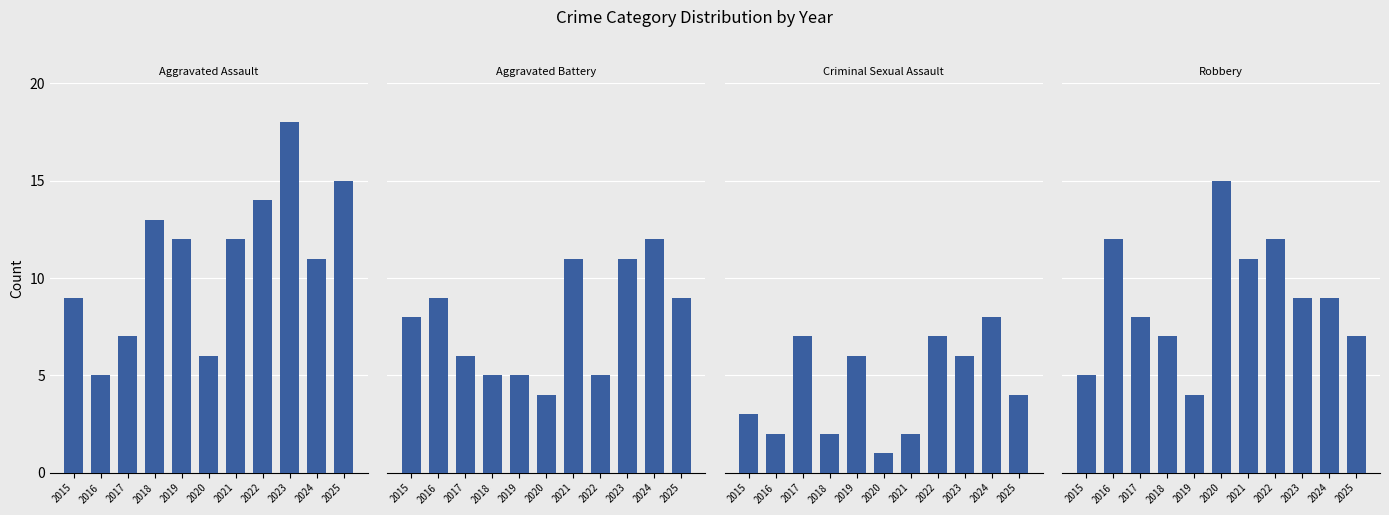

How many Aggravated Battery values are between 5 and 11?

9